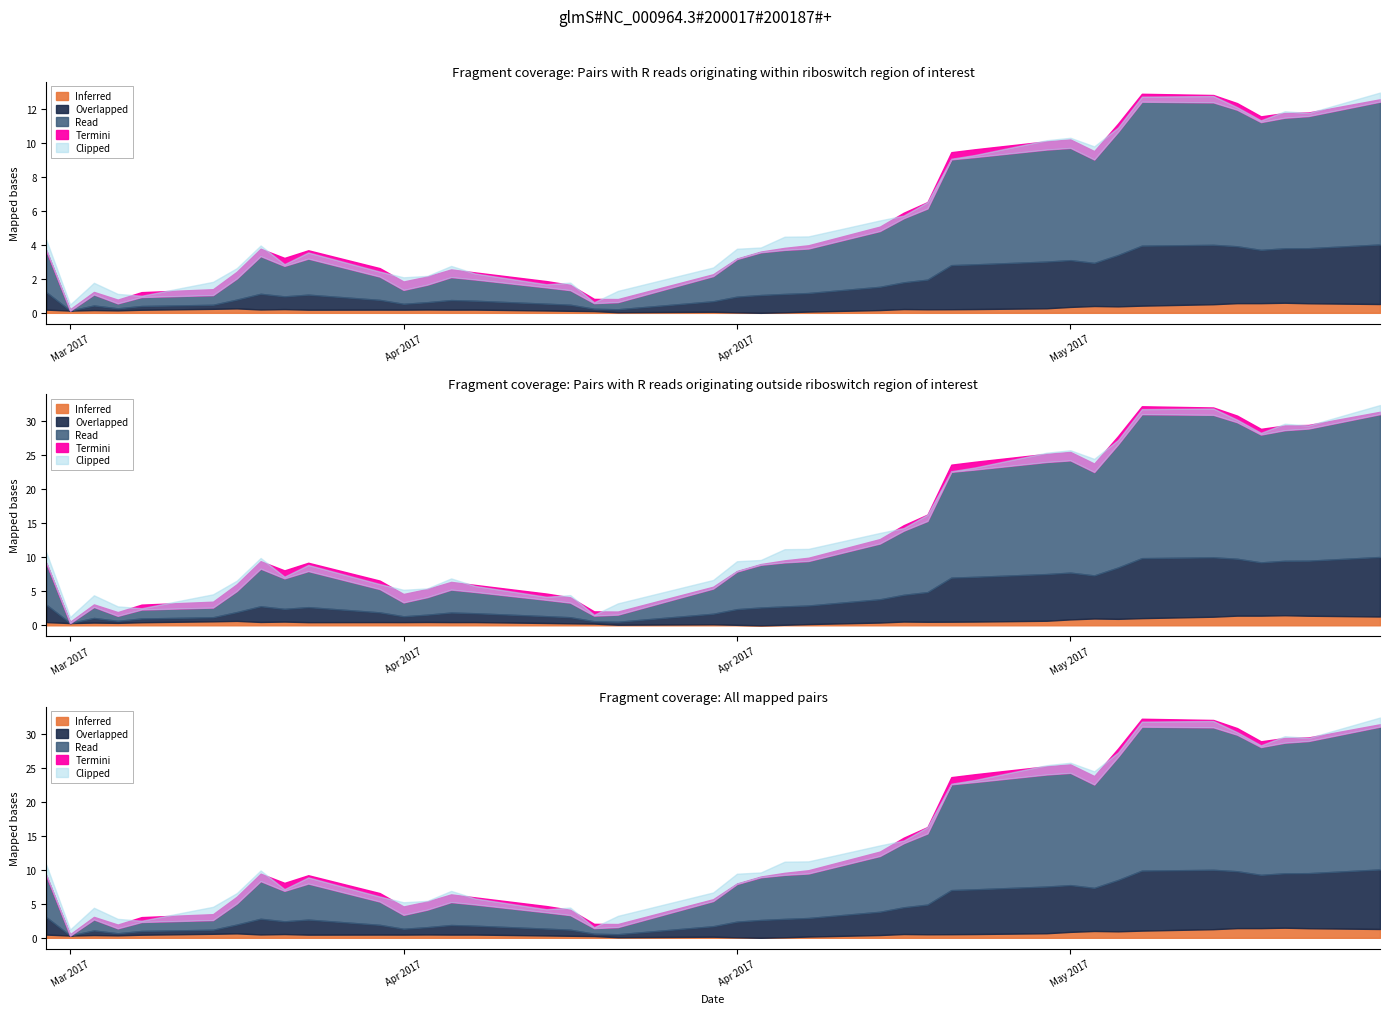

Which category has the lowest value across all series?

2017-04-19